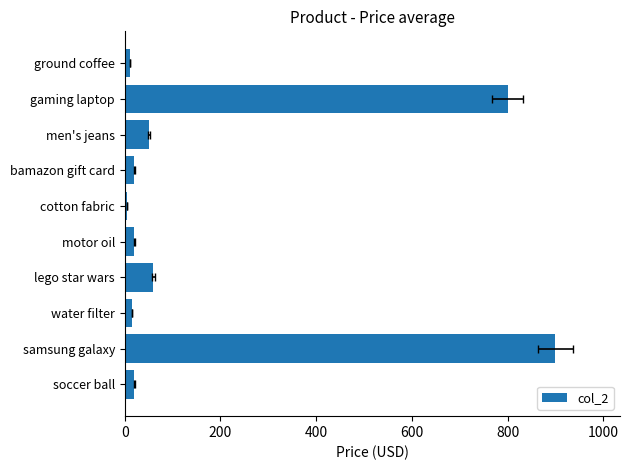

Is it true that the value at samsung galaxy is 604.6?

False